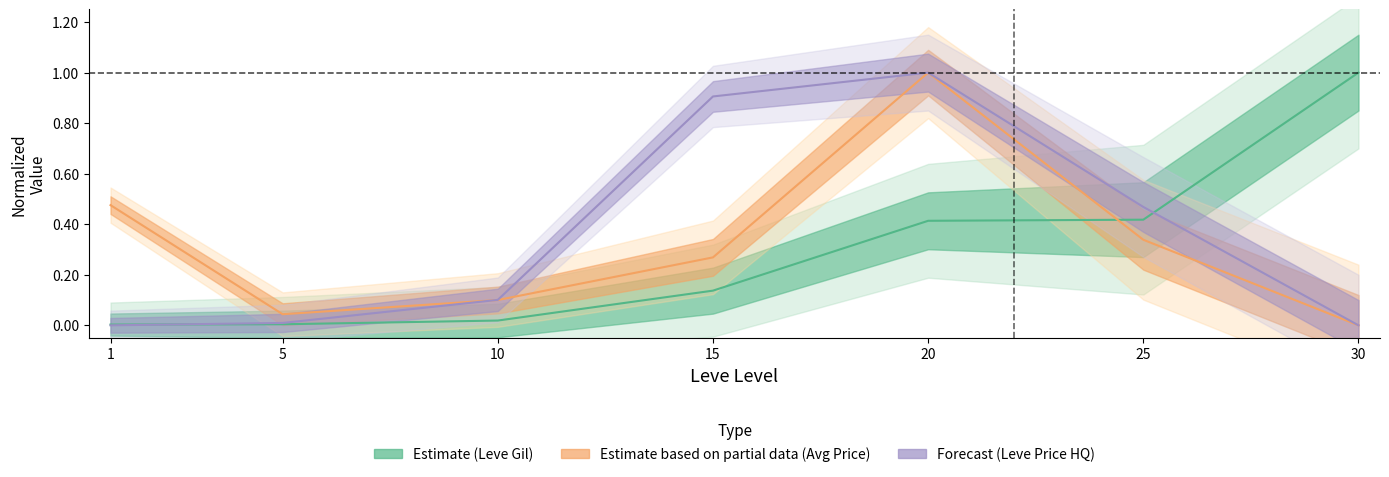

What is the value of the LevePriceHQ point at the 4th from the left?

0.9